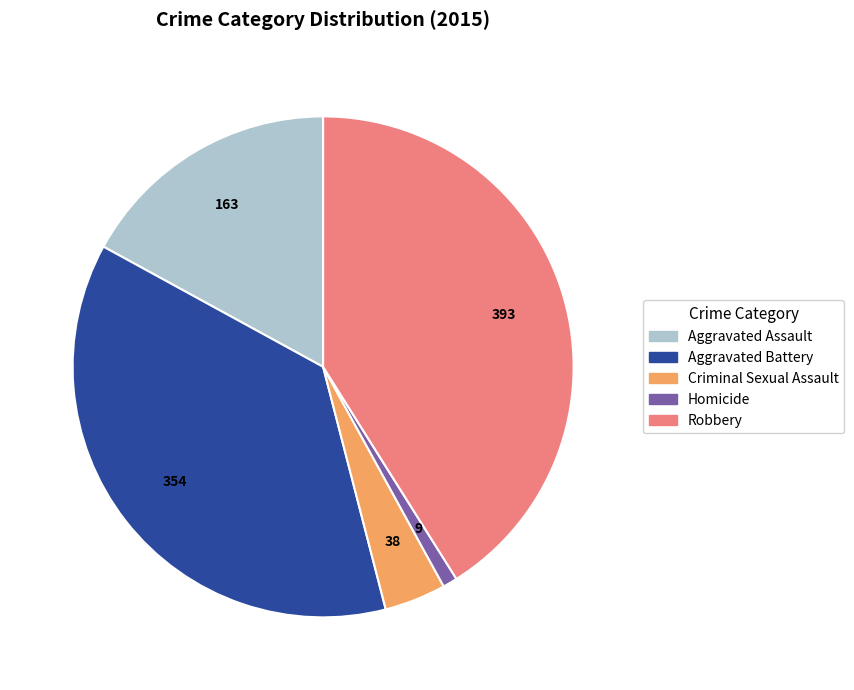

Do Robbery and Aggravated Assault together represent more than half of the pie?

Yes